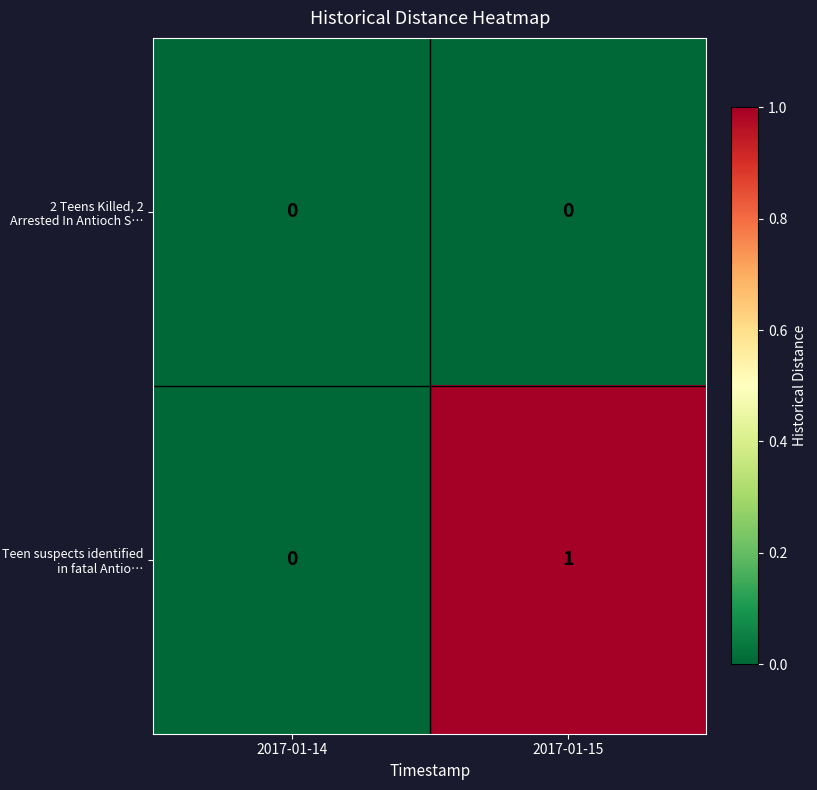

At 2017-01-15, list the series in order from smallest to largest.

2 Teens Killed, 2 Arrested In Antioch S…, Teen suspects identified in fatal Antio…